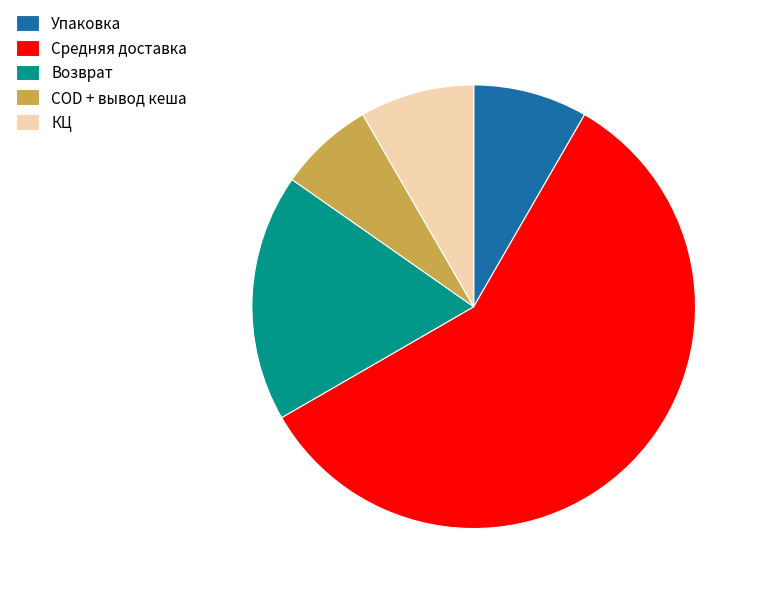

Combined, do Возврат and КЦ account for over 50%?

No